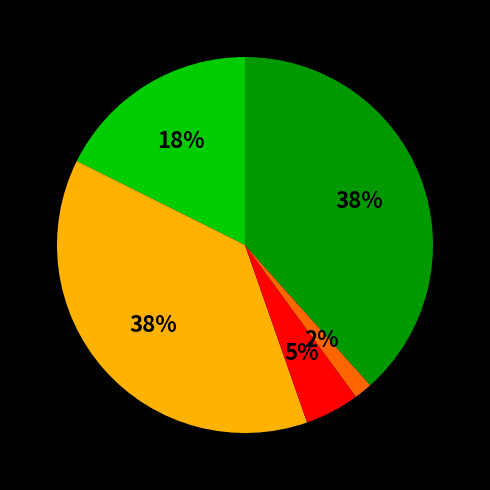

Is there a majority slice in this chart?

No